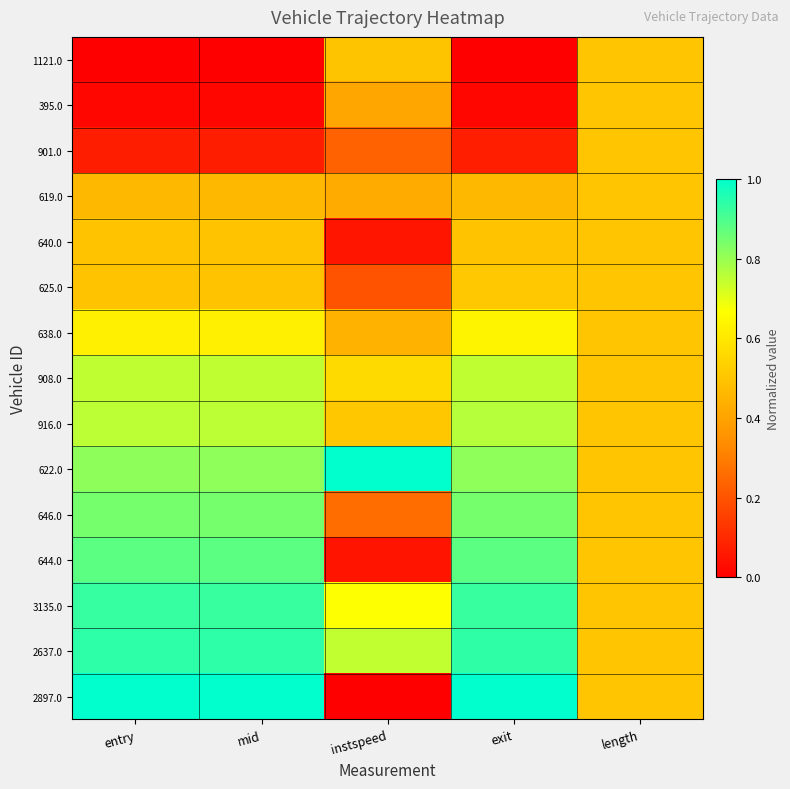

Which has a higher value, exit or instspeed?

instspeed